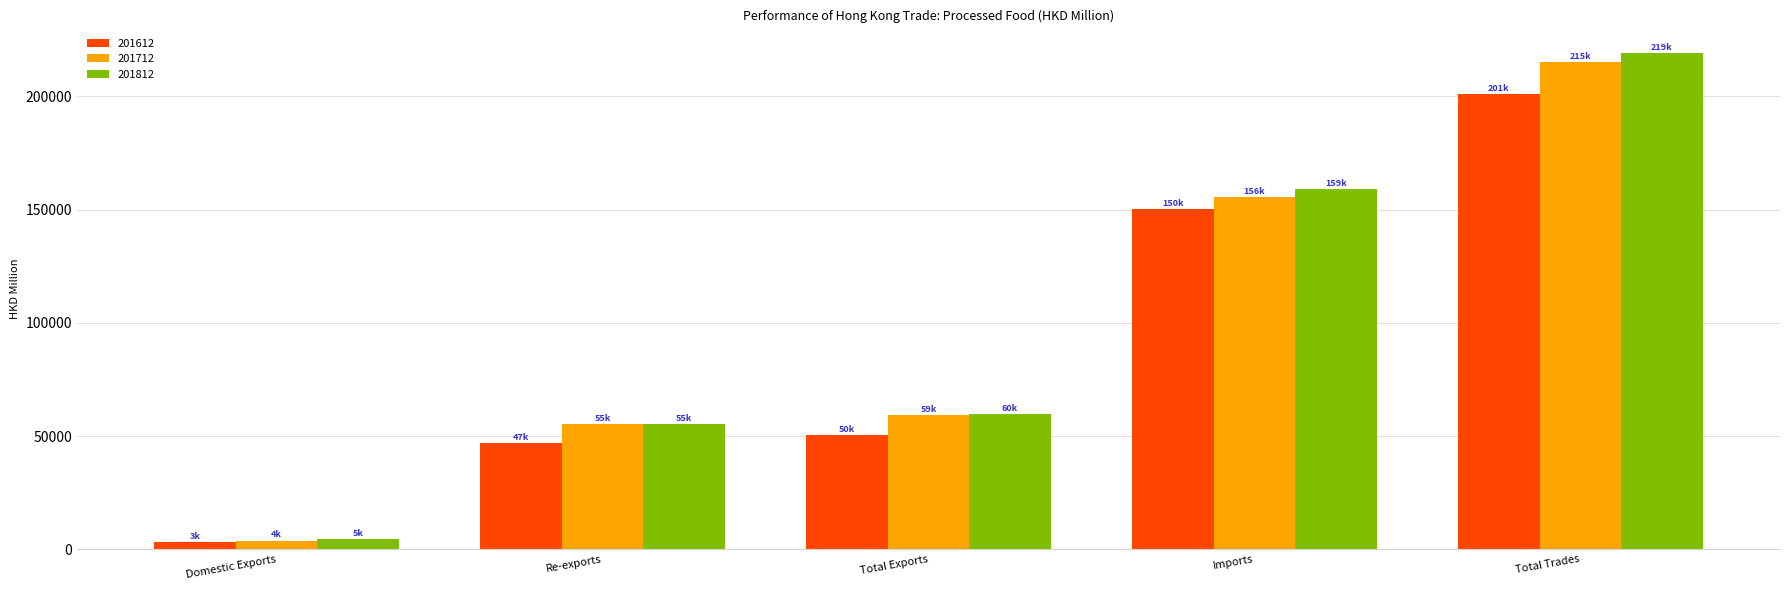

True or false: 201612 has a value of 150434.1 at Imports.

True